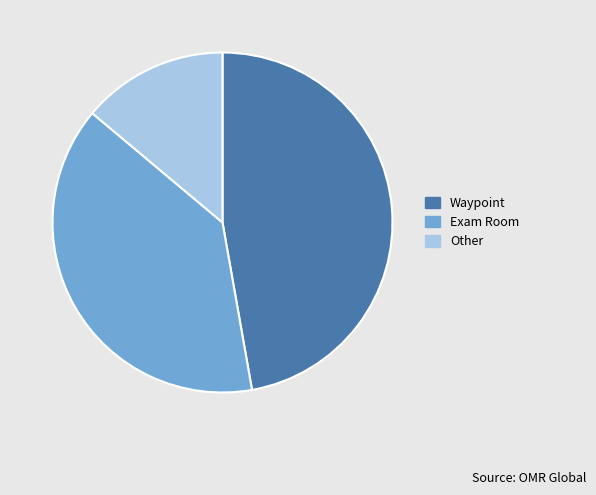

What is the smallest slice in the pie chart?

Other